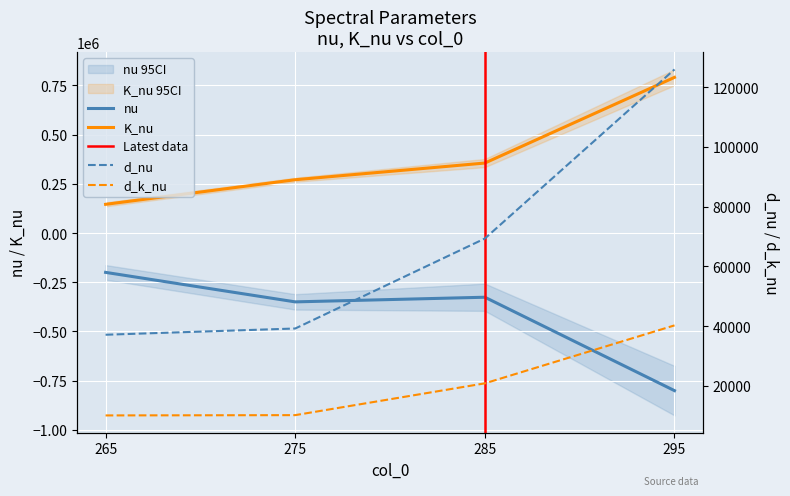

List the series in order of their peak value, lowest first.

nu, d_k_nu, d_nu, K_nu